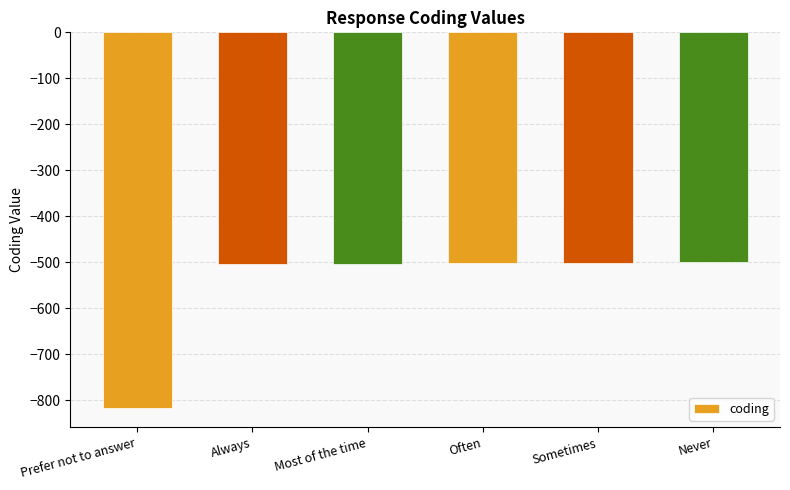

What is the maximum value shown in the chart?

-500